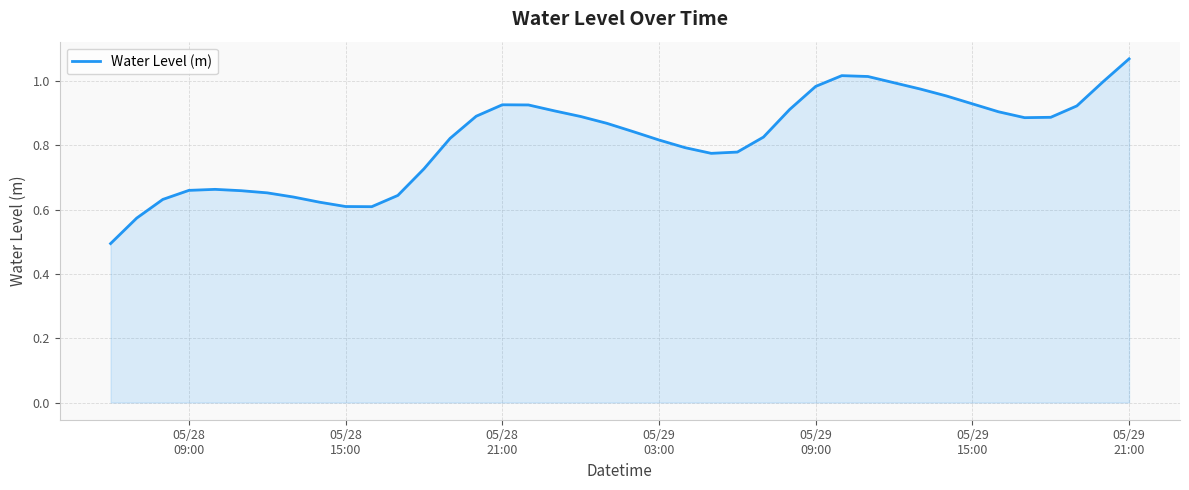

What is the minimum value shown in the chart?

0.5